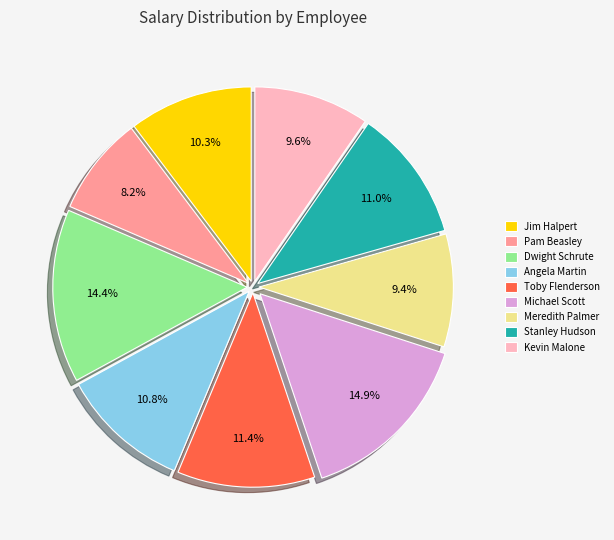

What is the ratio of the value at Angela Martin to the value at Stanley Hudson?

1.0